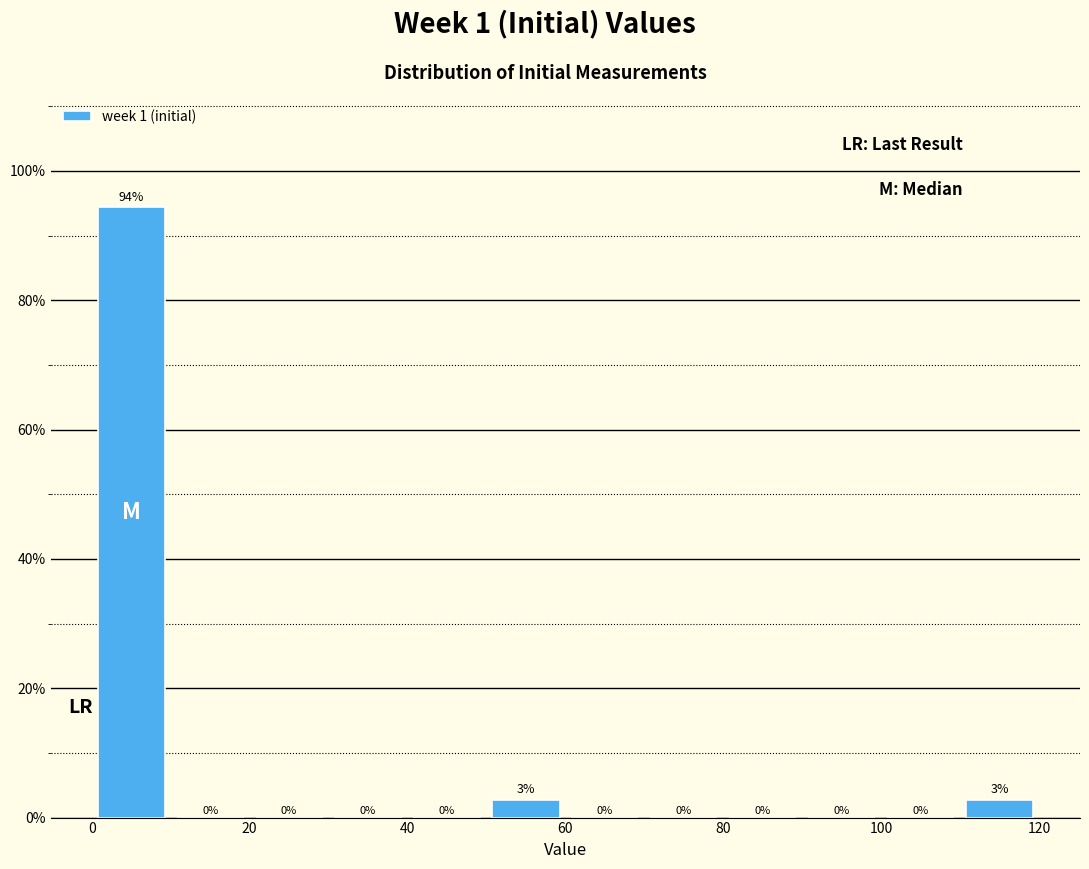

Over which range of the x-axis is the bar tallest?

0 to 10